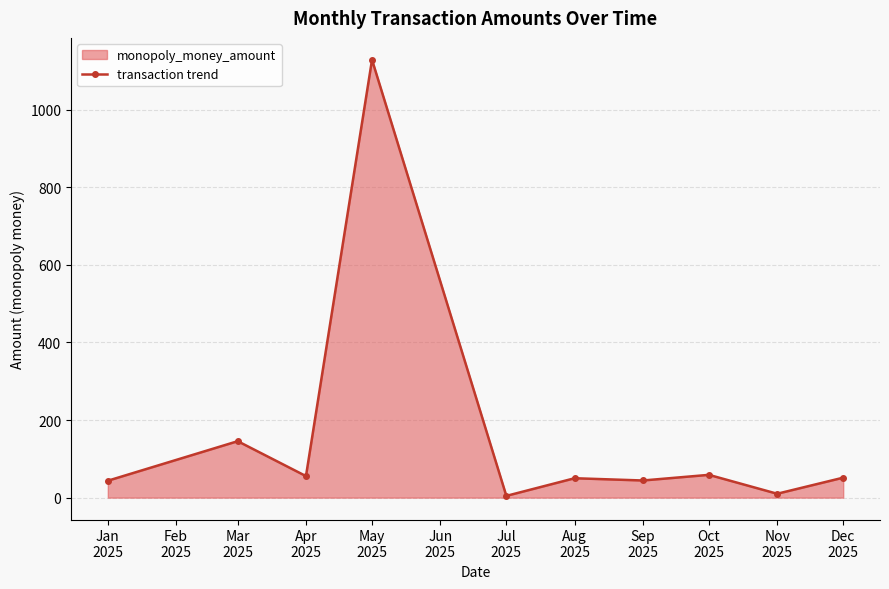

What is the label of the 6th point from the left?

Aug
2025